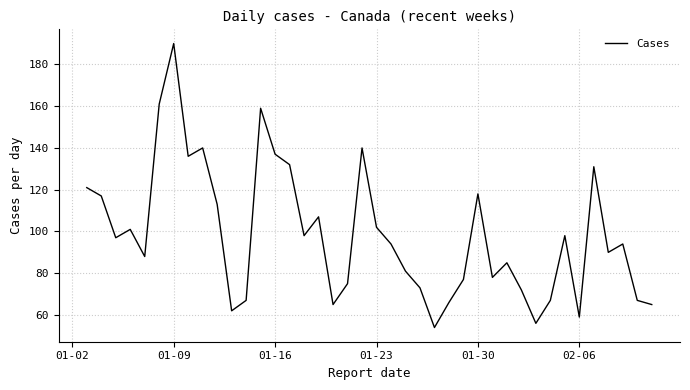

How many lines are shown in the chart?

1